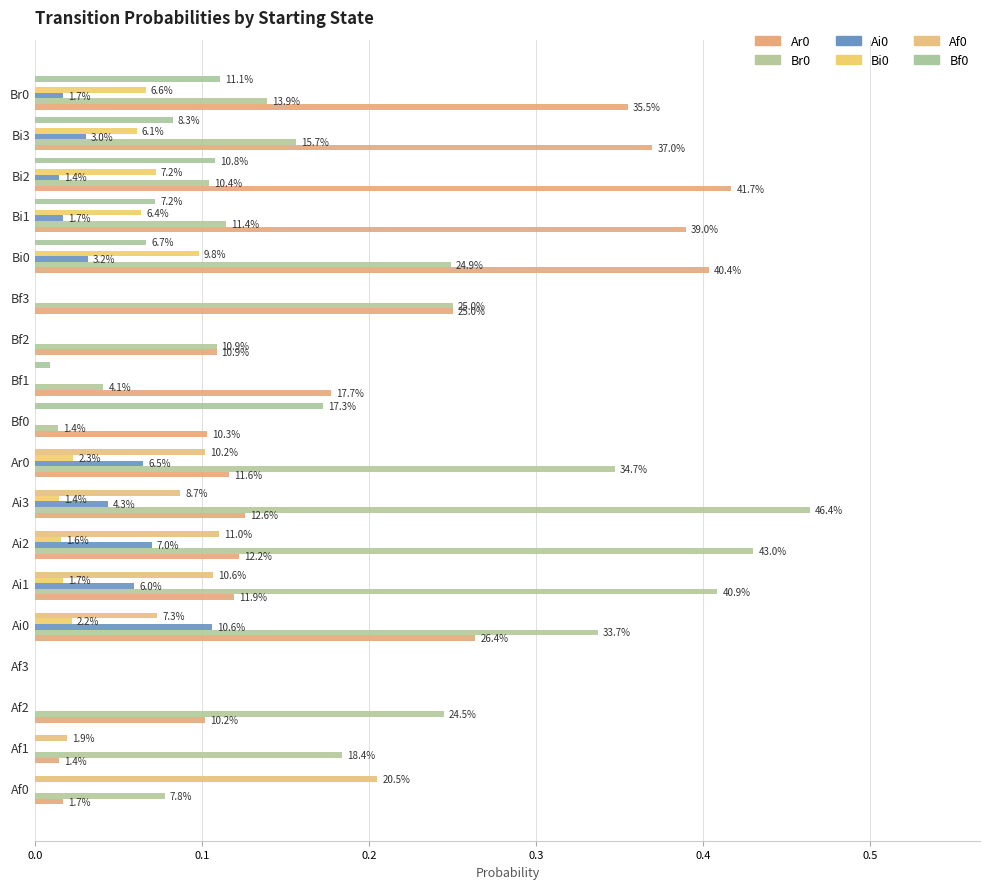

How many values in Af0 are above zero?

7